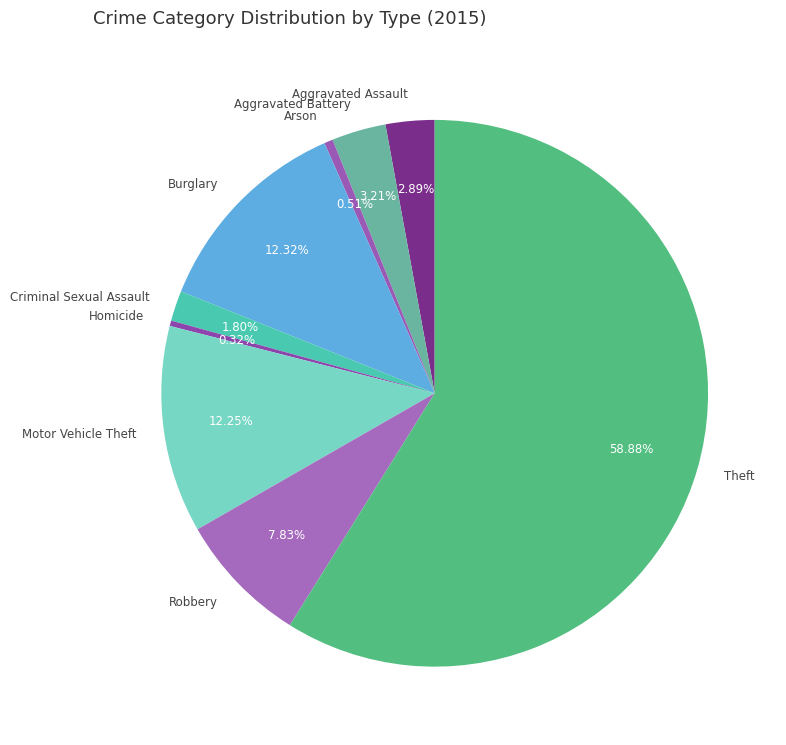

Is there any slice that represents more than half of the pie?

Yes